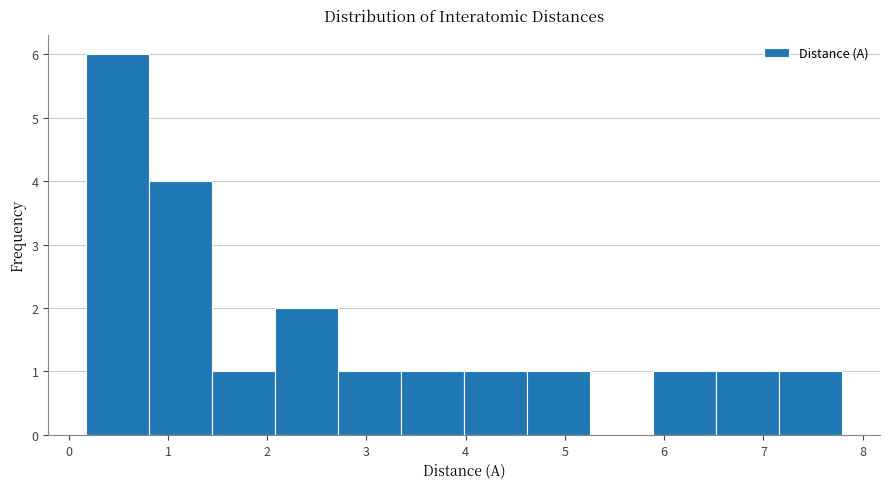

What is the height of the bar covering 2.7 to 3.3 on the x-axis? Neither the bar edges nor the heights are printed on the chart, so give them approximately, as read against the axes.

1